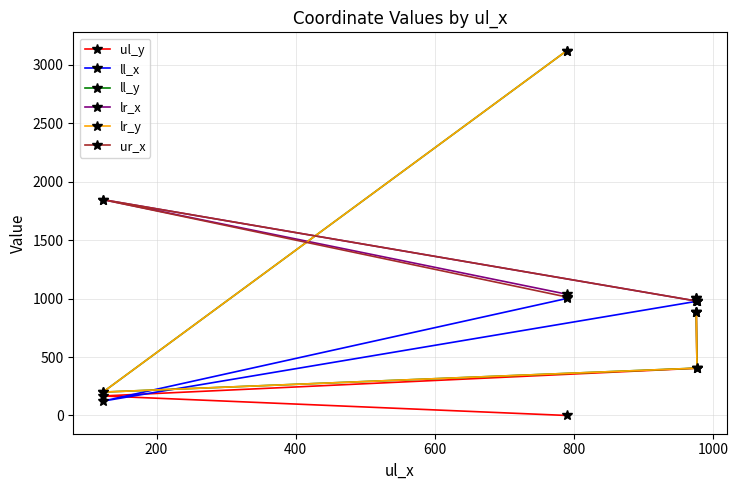

Is the value of ll_x at 400 greater than the value of ul_y at 200?

Yes